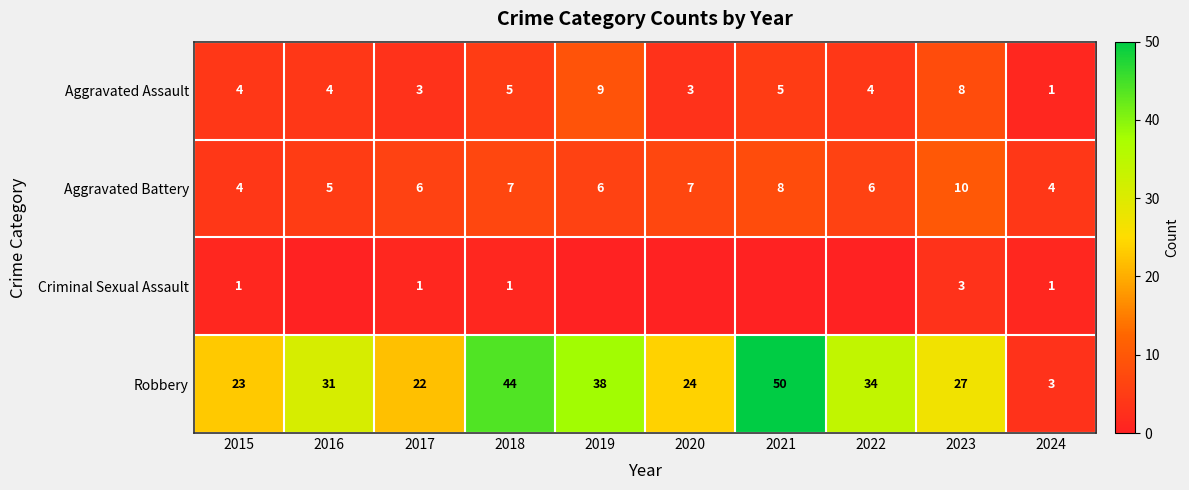

List the labels in order of Robbery value, largest first.

2021, 2018, 2019, 2022, 2016, 2023, 2020, 2015, 2017, 2024